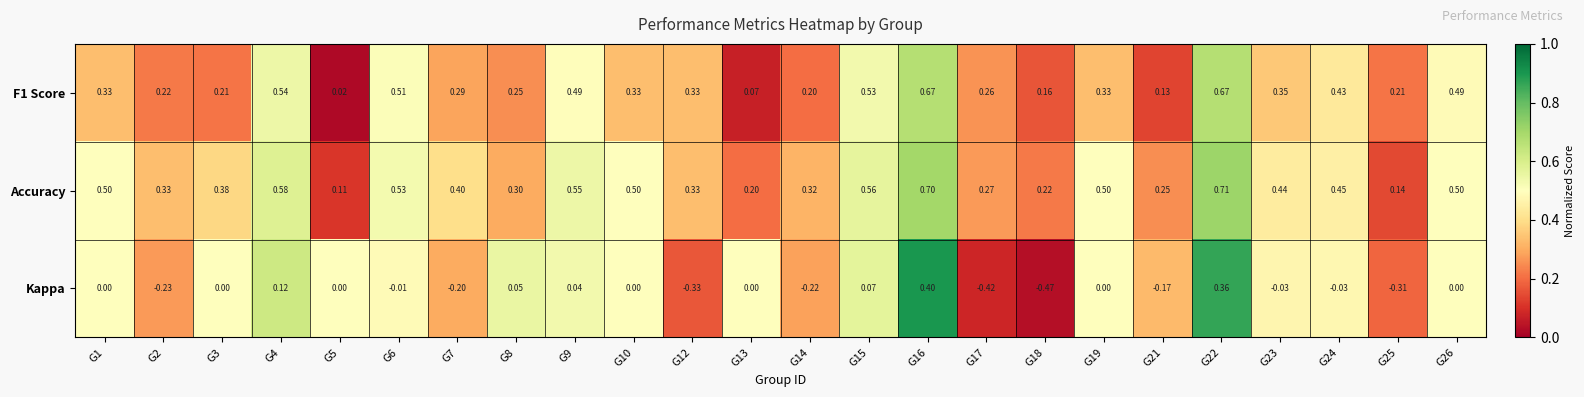

Which series changed the most between G2 and G5?

Kappa